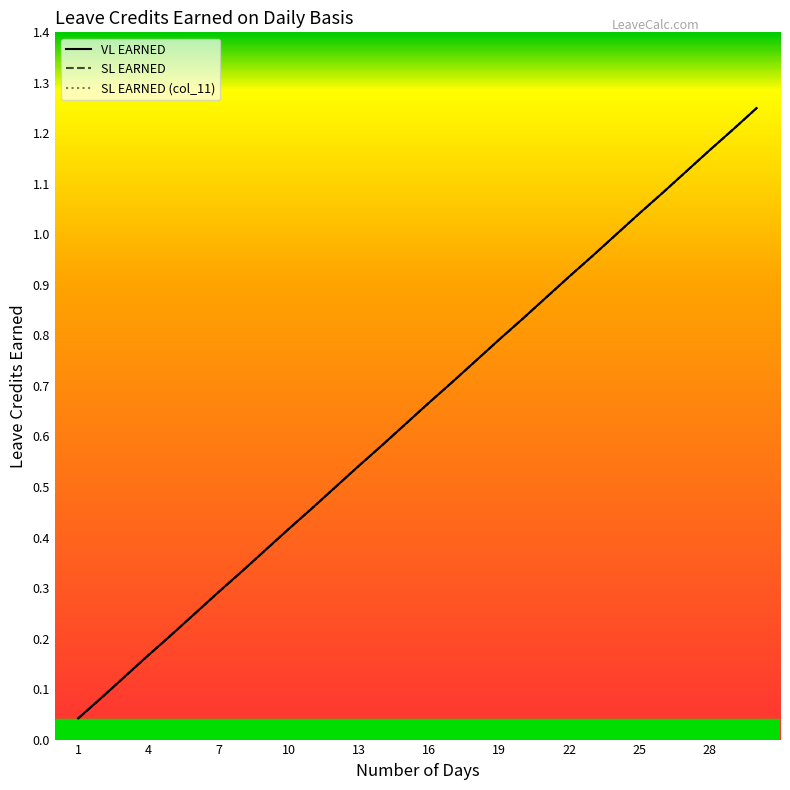

Does the chart display data point markers on the line(s)?

No